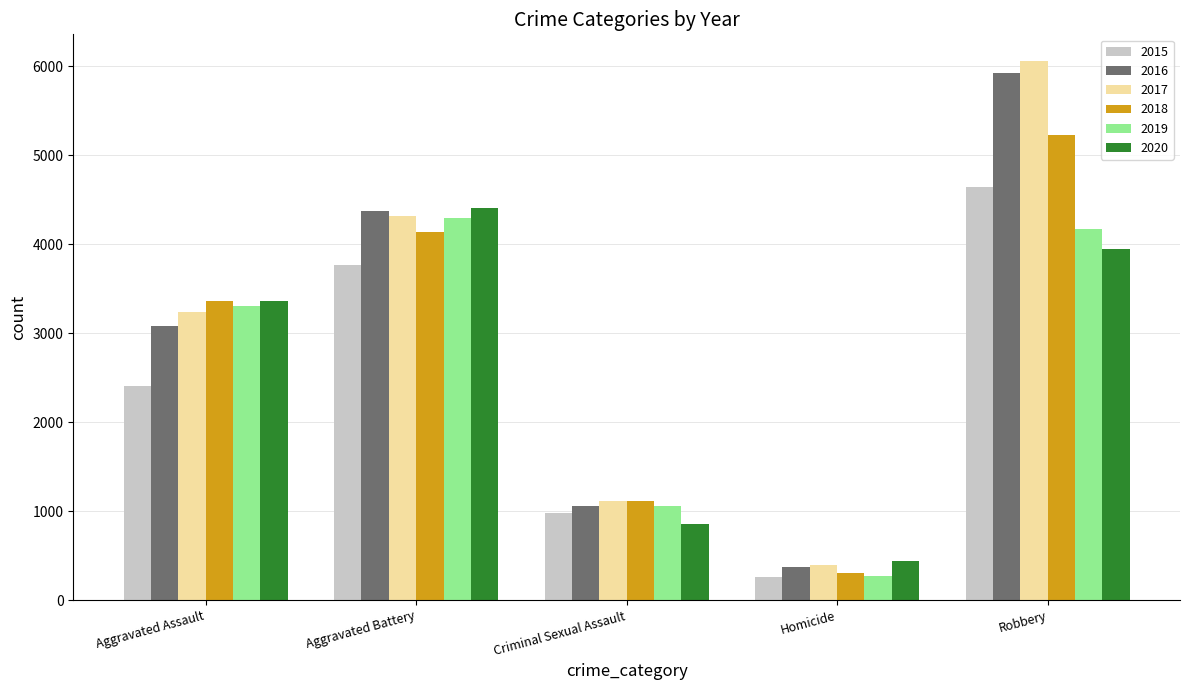

How many groups of bars are there?

5